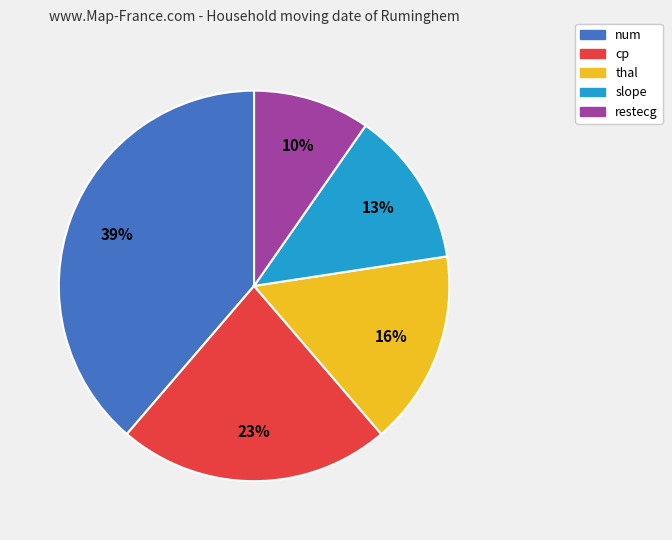

How many segments does this pie chart have?

5